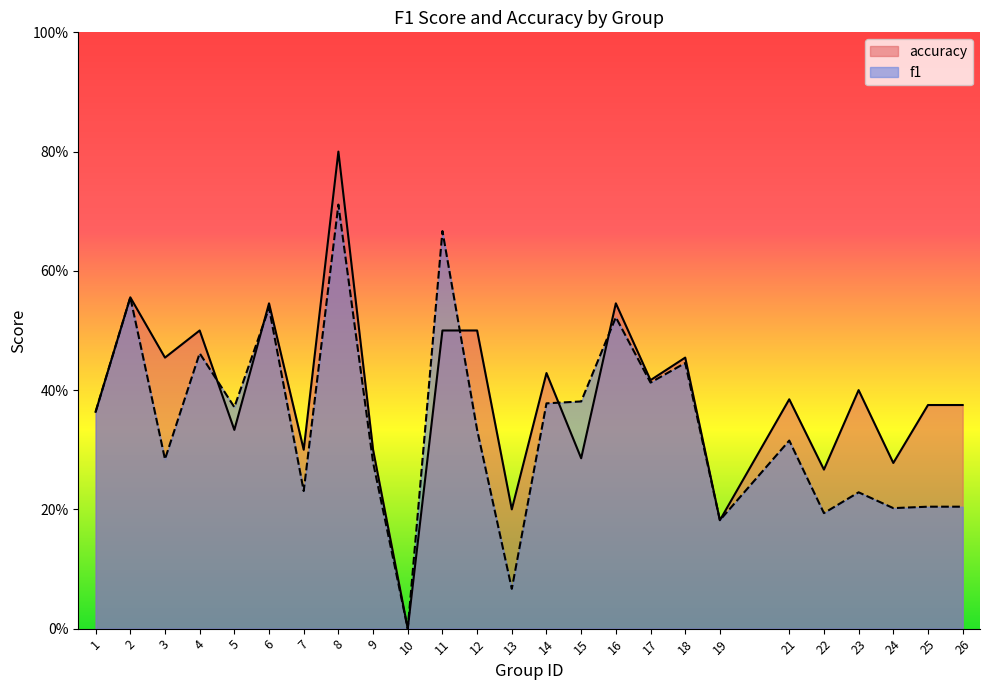

Rank the series by their maximum value, from highest to lowest.

accuracy, f1